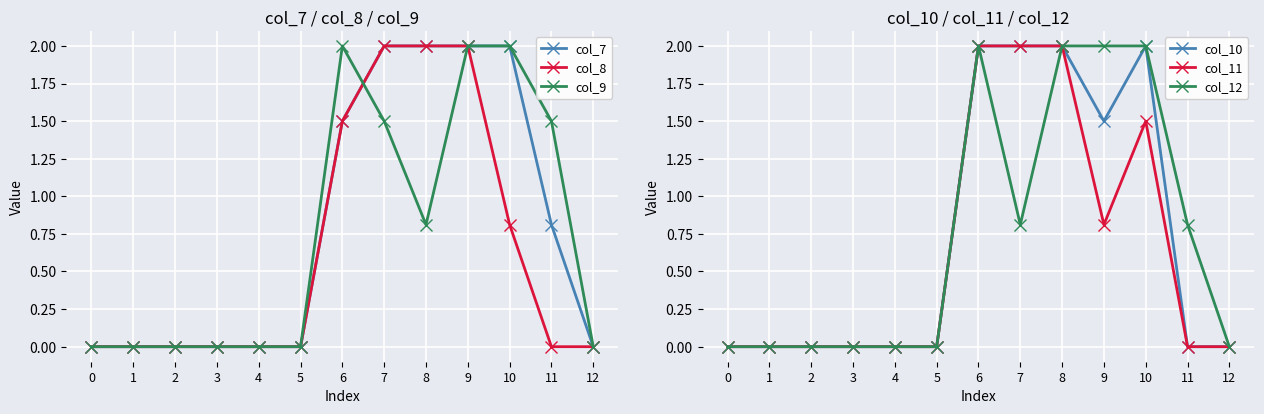

What is the difference between the second highest and second lowest values in the col_11 series?

2.0